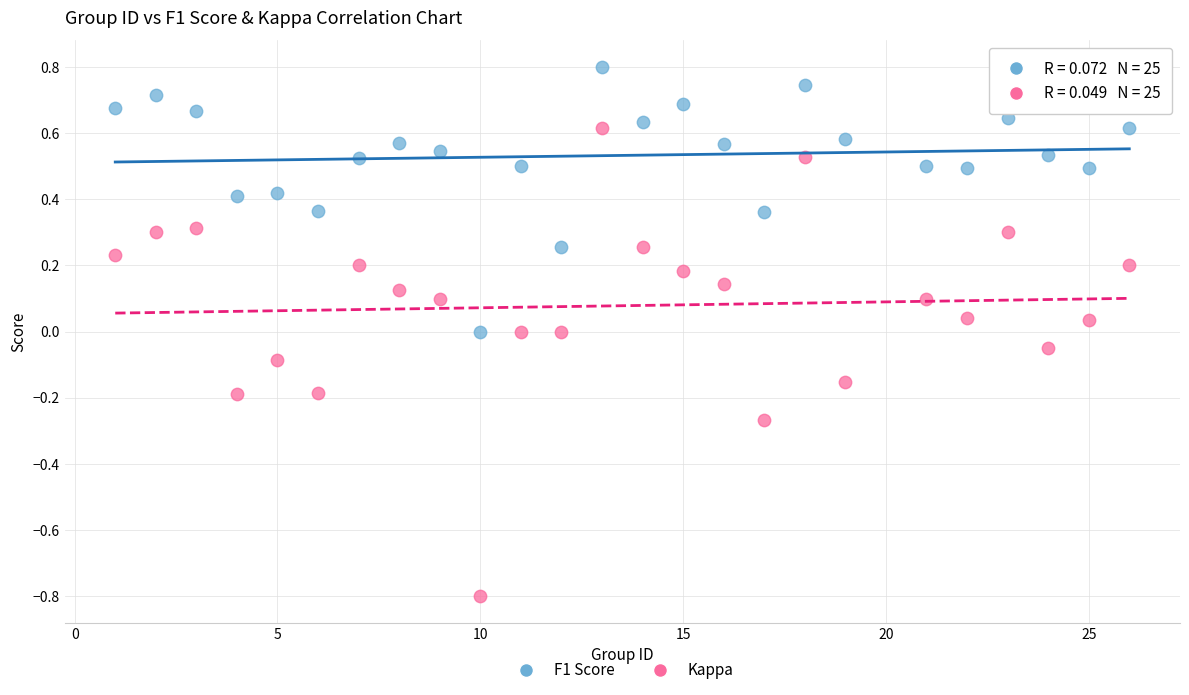

Which series has the widest spread of Y values?

Kappa